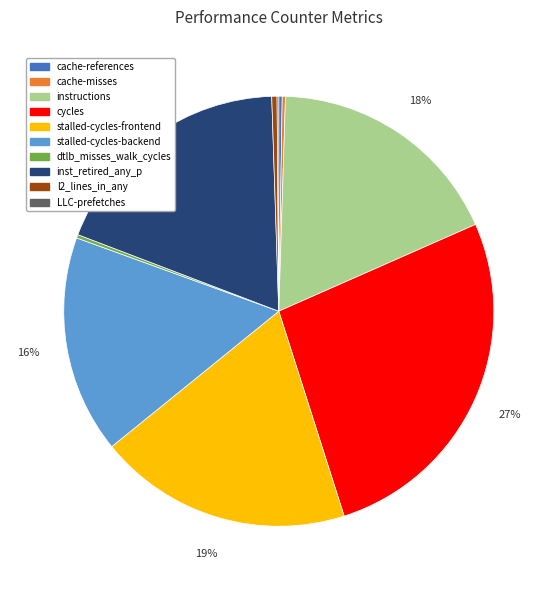

What is the ratio of the value at stalled-cycles-backend to the value at instructions?

0.9